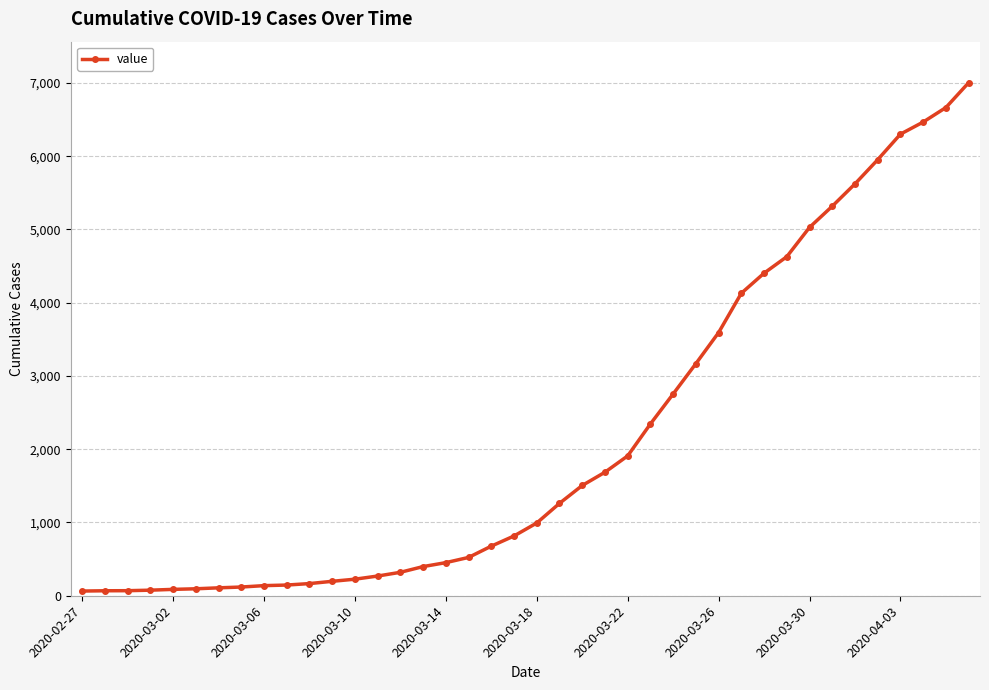

What is the difference between the second highest and second lowest values?

6596